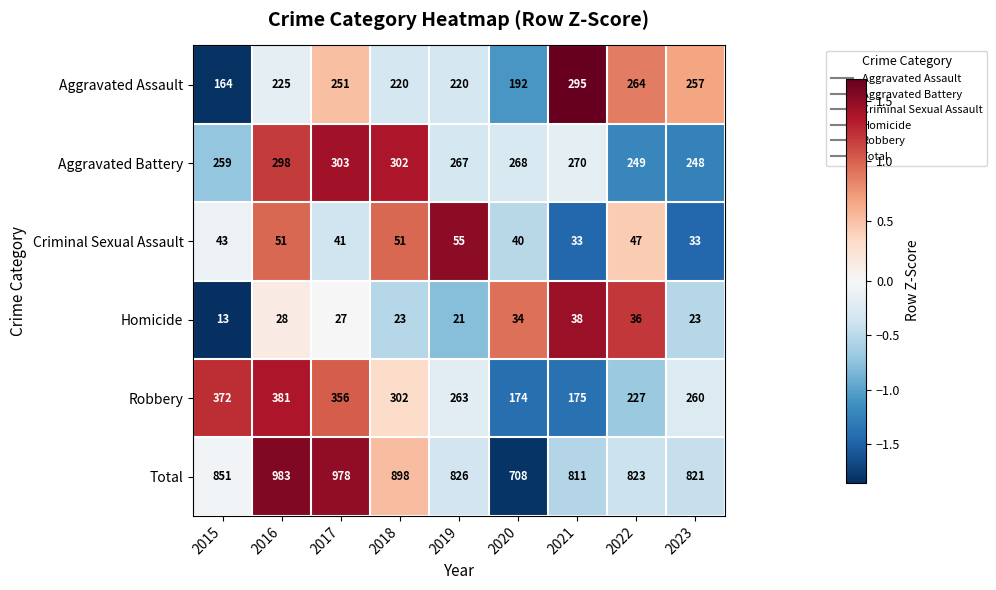

At 2020, list the series in order from largest to smallest.

Total, Aggravated Battery, Aggravated Assault, Robbery, Criminal Sexual Assault, Homicide